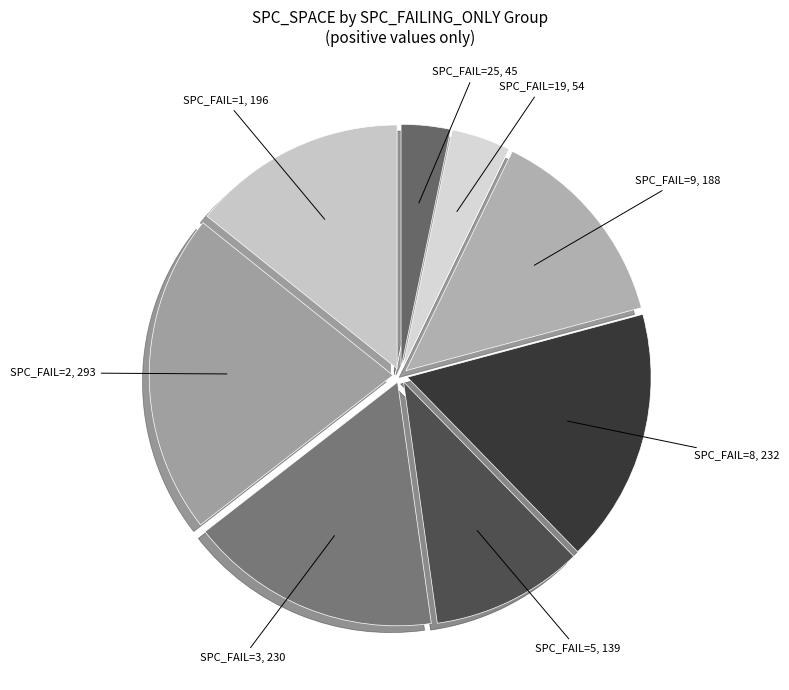

Count the number of slices in the pie.

8